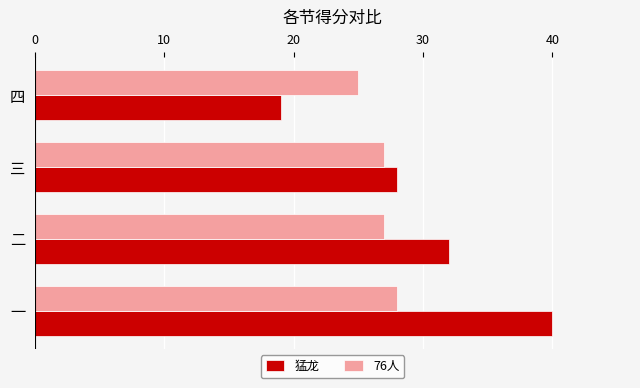

List the labels in order of 猛龙 value, smallest first.

四, 三, 二, 一